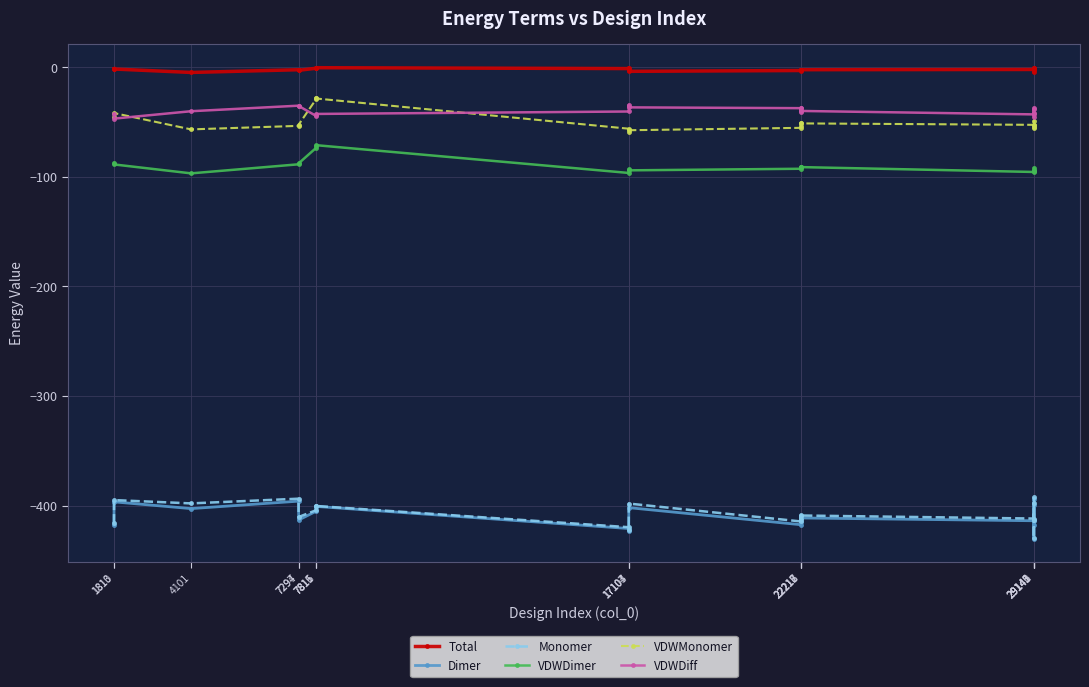

How many distinct data groups are displayed?

6